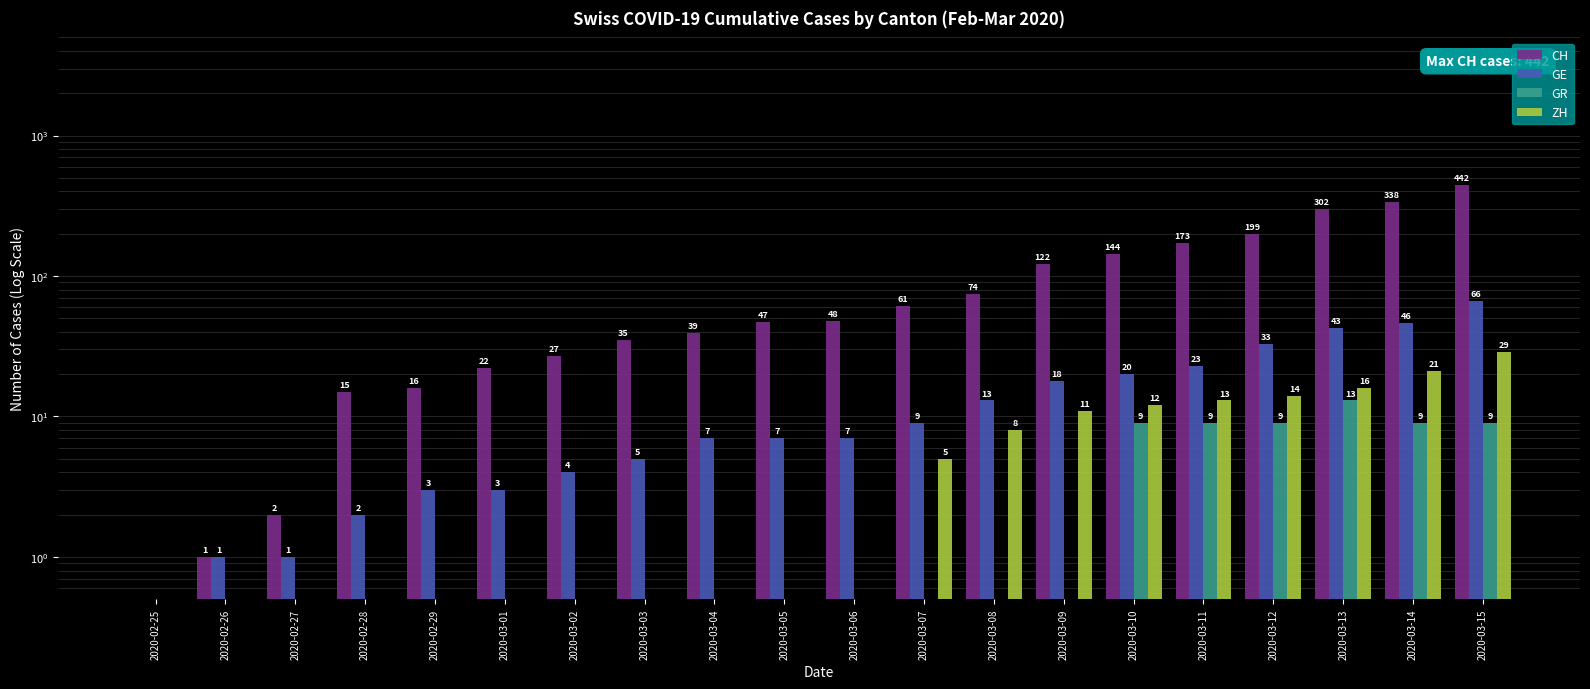

Which series has the largest range (max minus min)?

CH